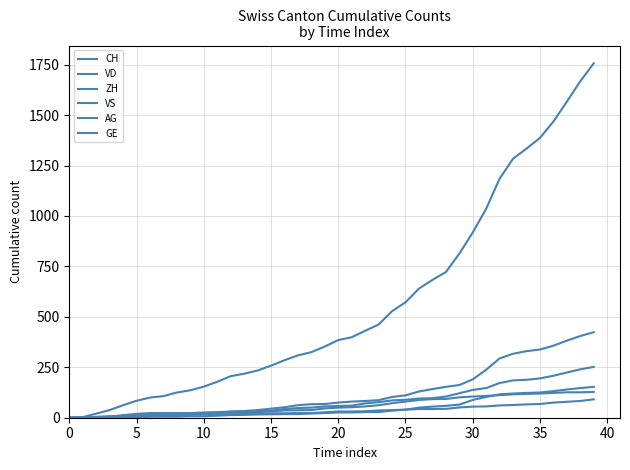

How many lines are shown in the chart?

6